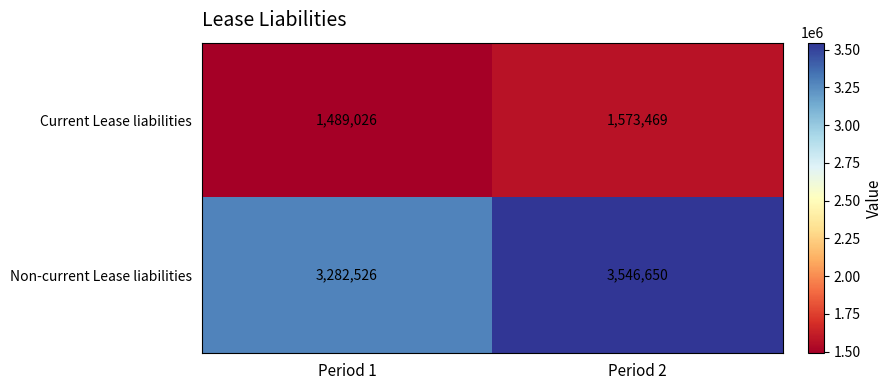

What is the difference between the maximum and minimum values in the Current Lease liabilities series?

84443